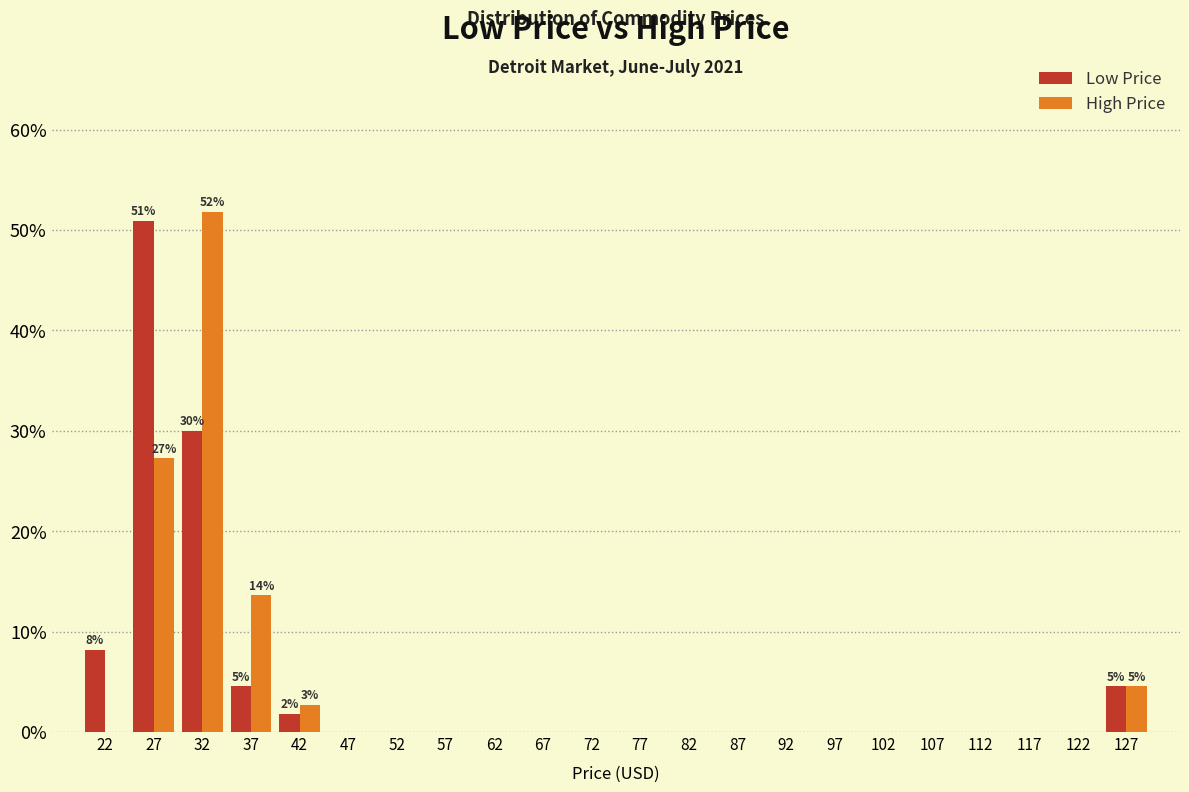

In the Low Price series, which range on the x-axis has the tallest bar?

25 to 30